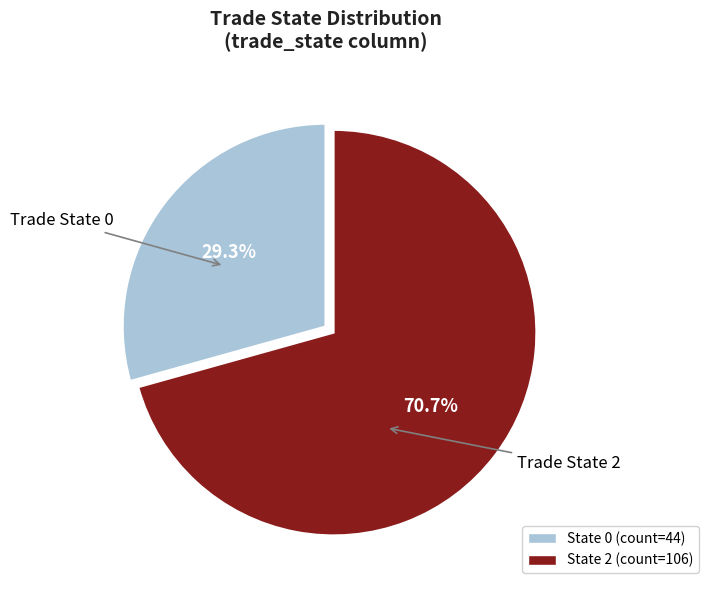

Approximately how many times larger is the value at State 0 compared to State 2?

0.4